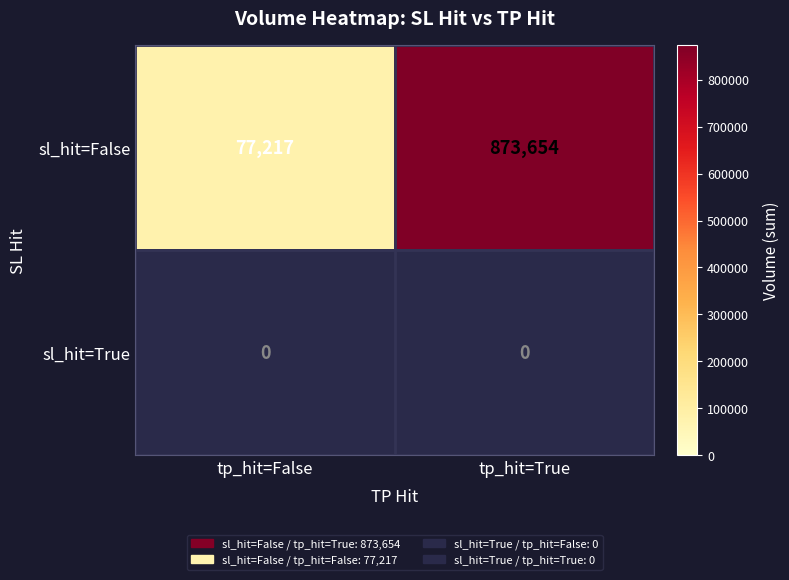

Read the sl_hit=False value at tp_hit=False, to the nearest 10.

77220